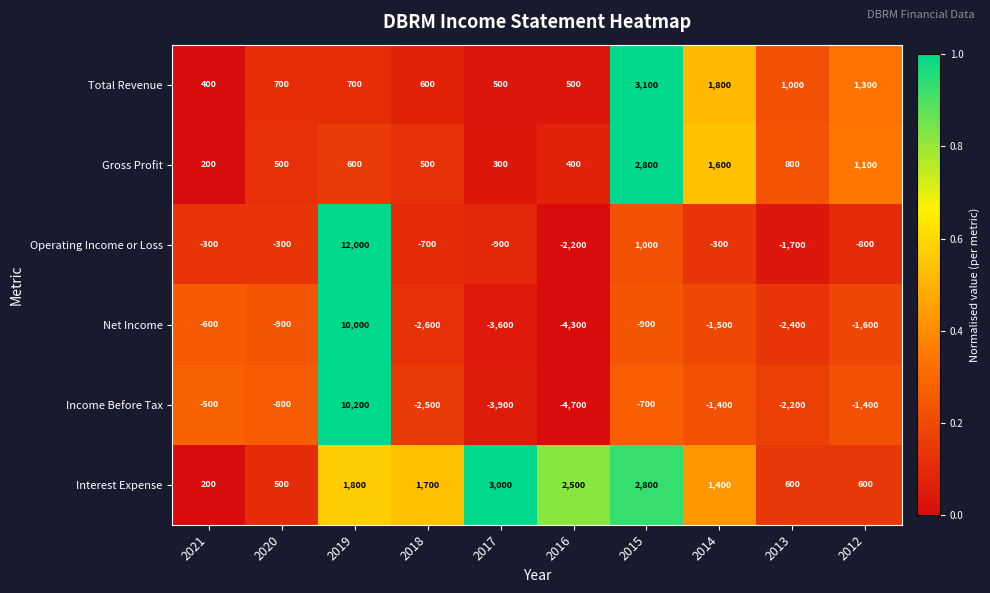

How many distinct data groups are displayed?

6